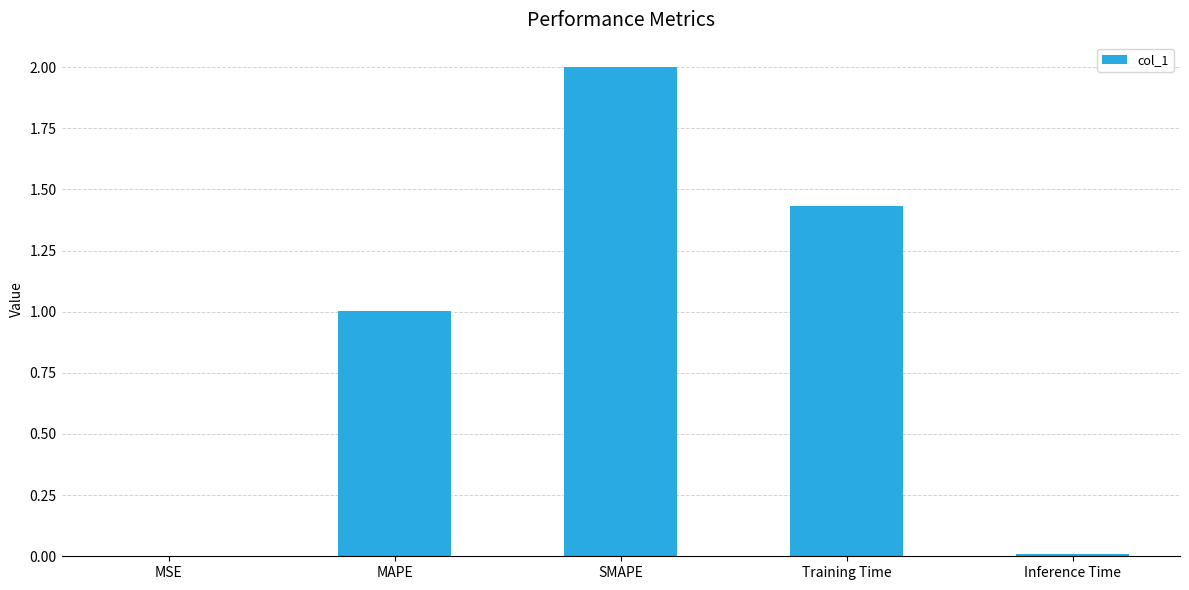

At which category does the chart reach its peak across all series?

SMAPE